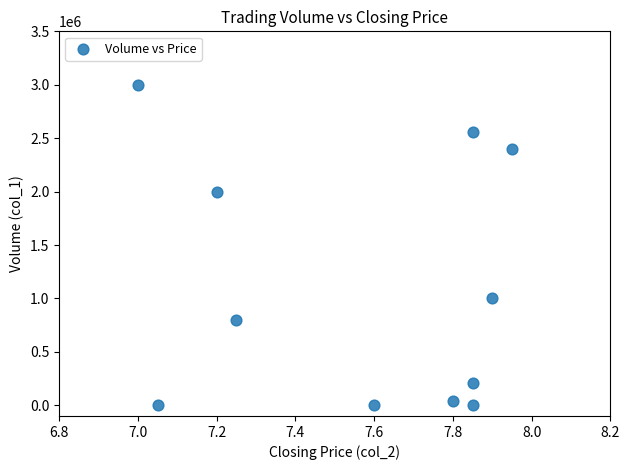

What is the average Y value?

1093273